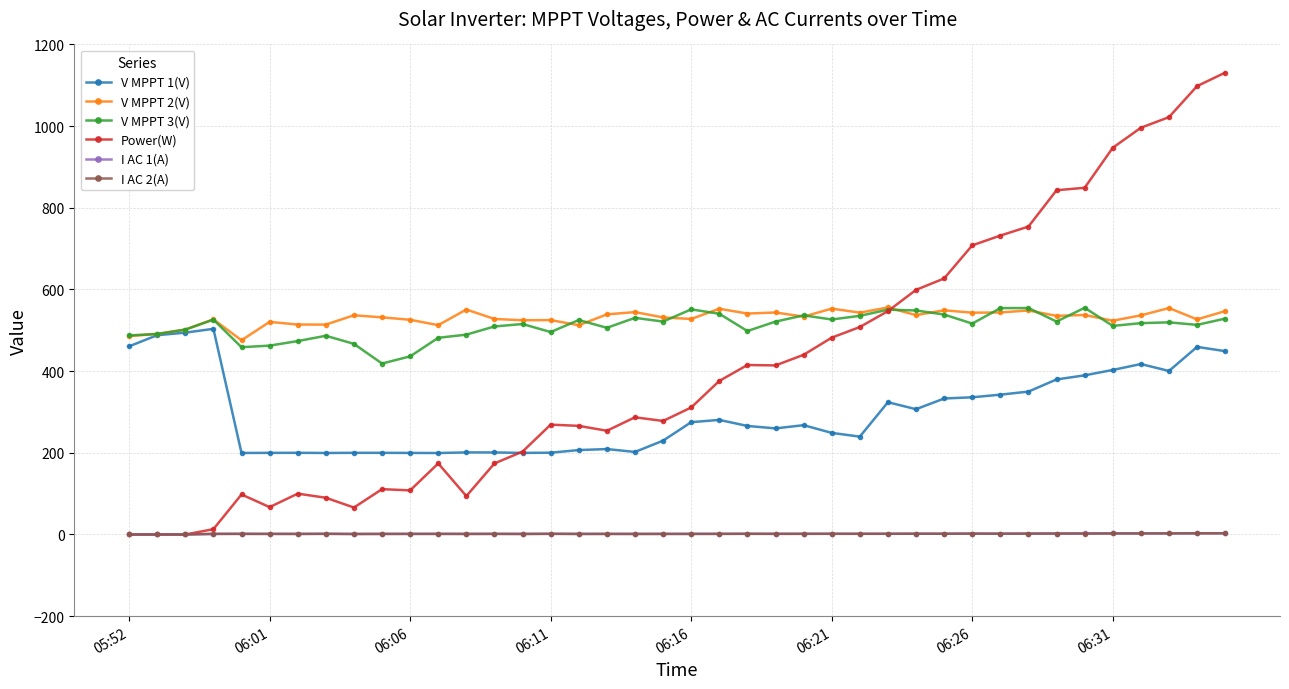

Which series has the largest range (max minus min)?

Power(W)